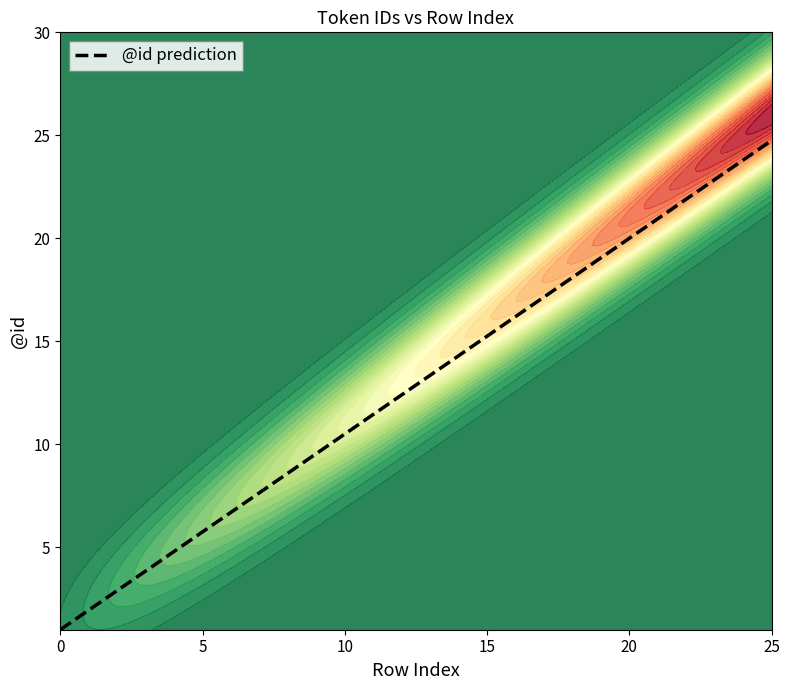

What is the sum of the values at 6 and 5?

13